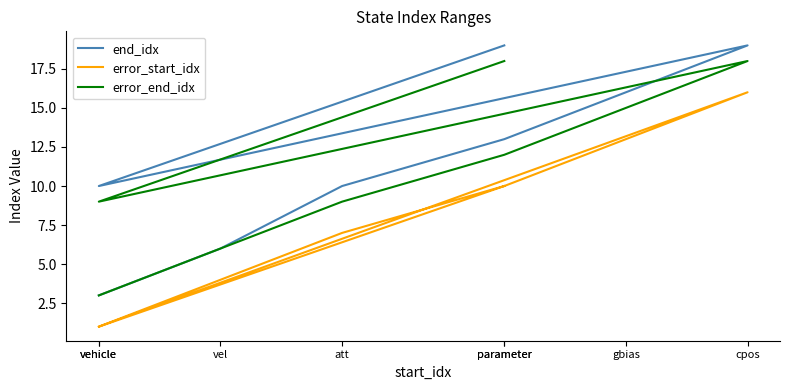

Which series has the largest total across all categories?

end_idx